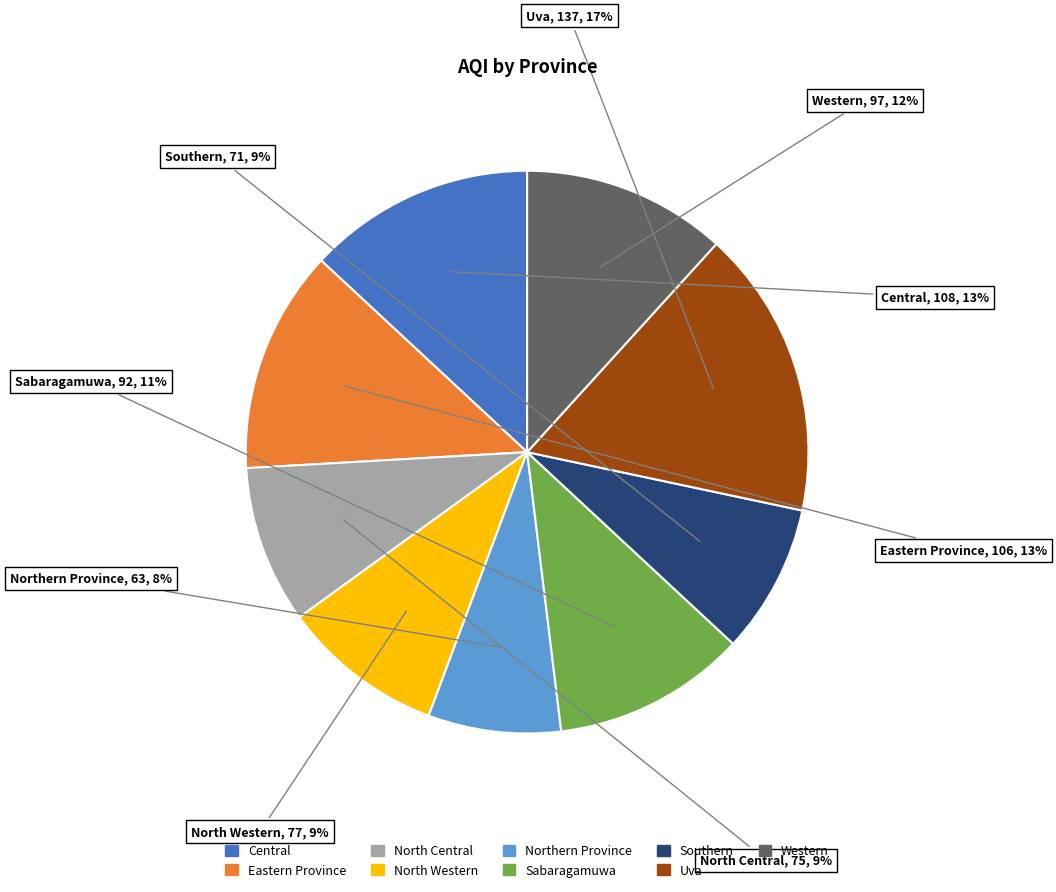

To the nearest percent, what is the combined percentage of Sabaragamuwa and Uva?

28%